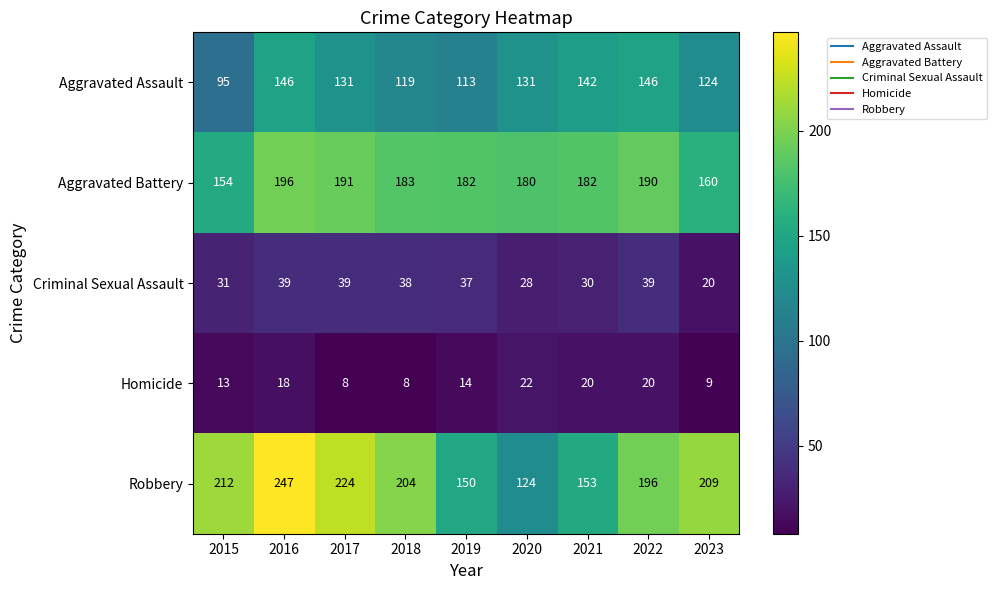

Where does the Homicide series first go above 14?

2016